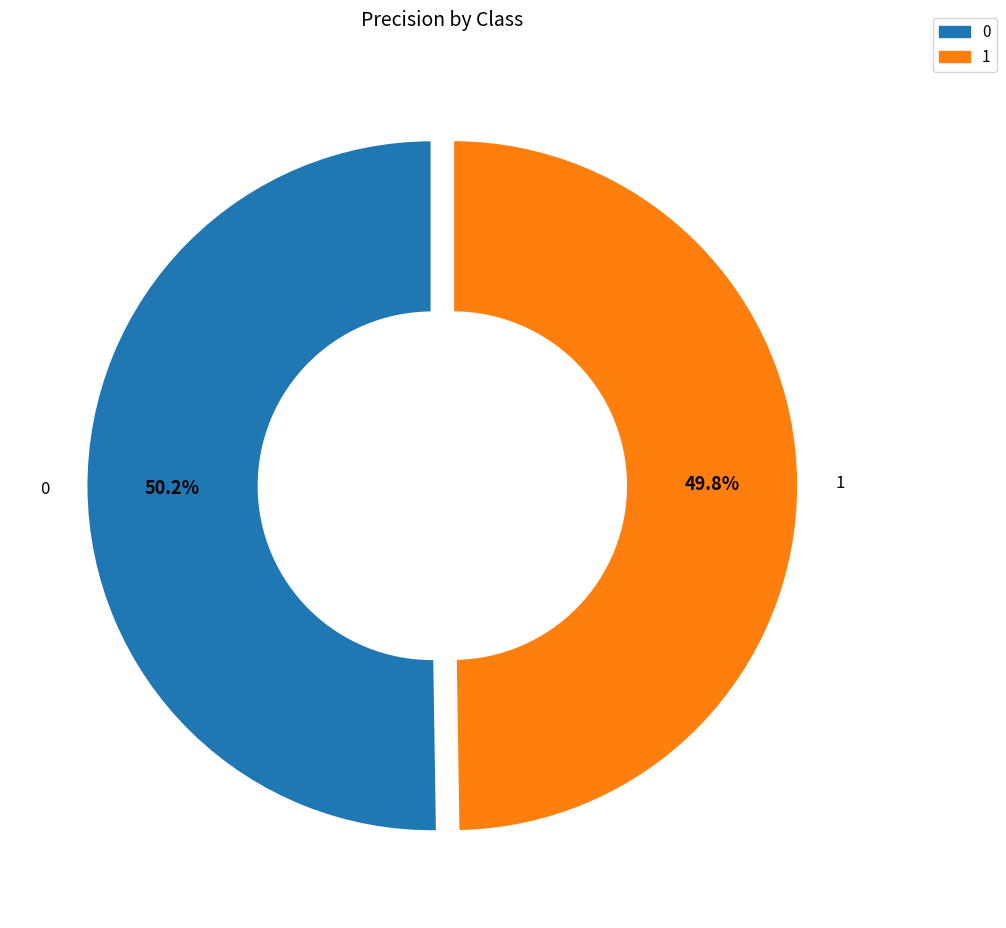

What percentage is the 0 slice, to the nearest percent?

50%